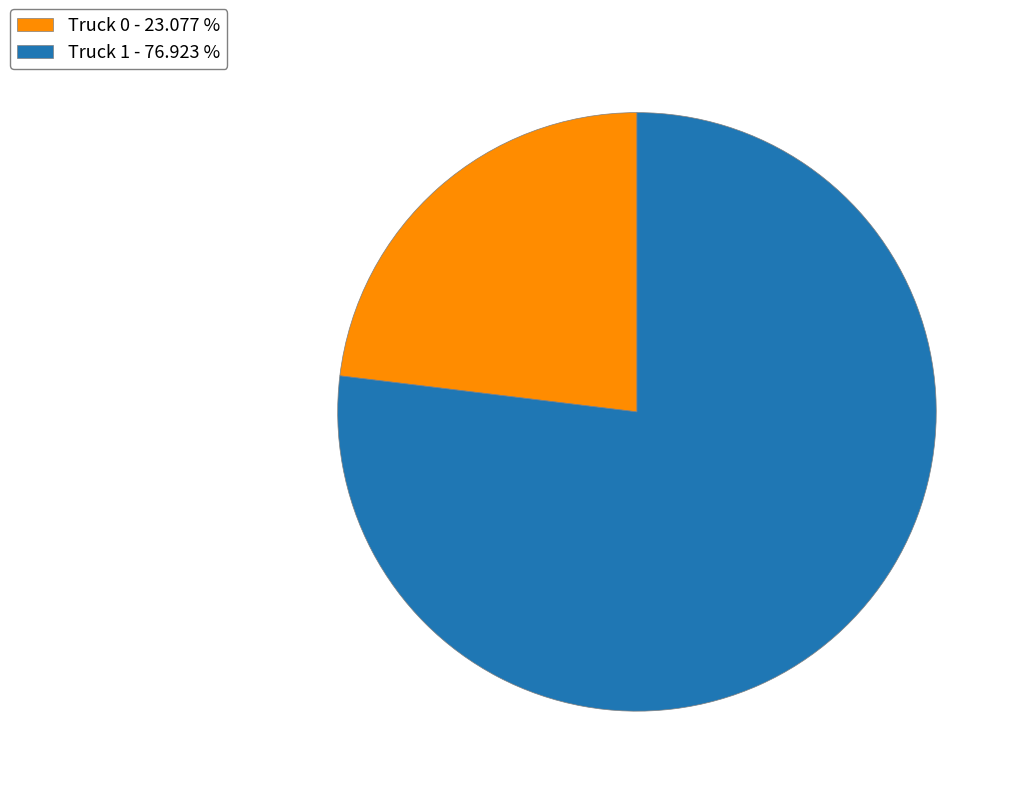

Between Truck 1 - 76.923 % and Truck 0 - 23.077 %, which is larger?

Truck 1 - 76.923 %